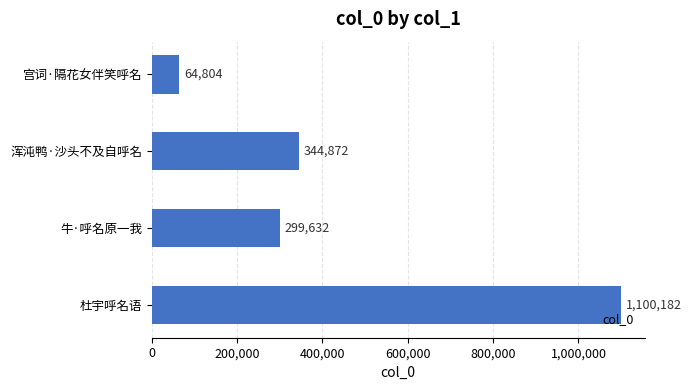

What is the sum of all values?

1809490